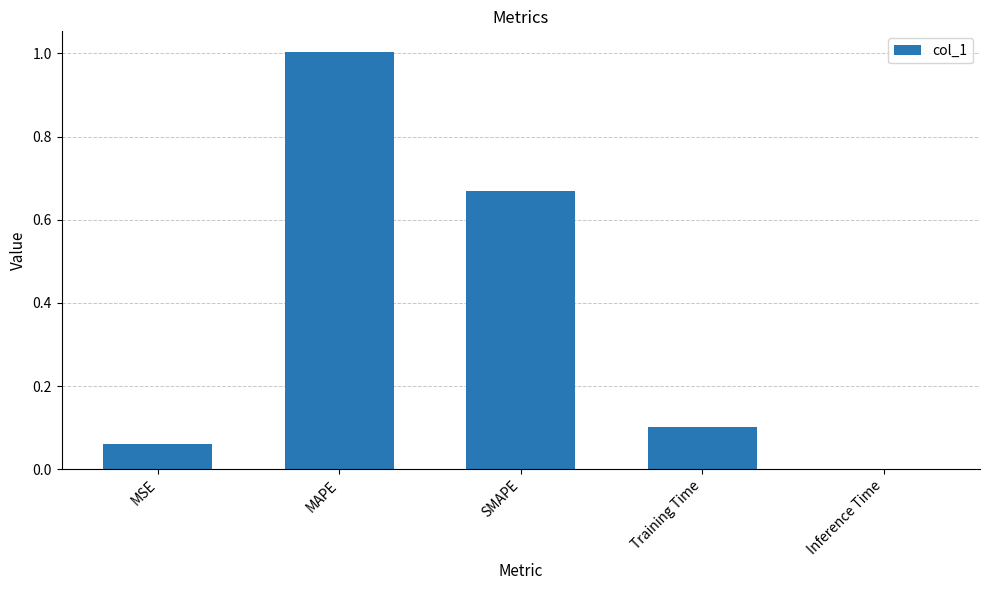

What is the greatest value displayed?

1.0